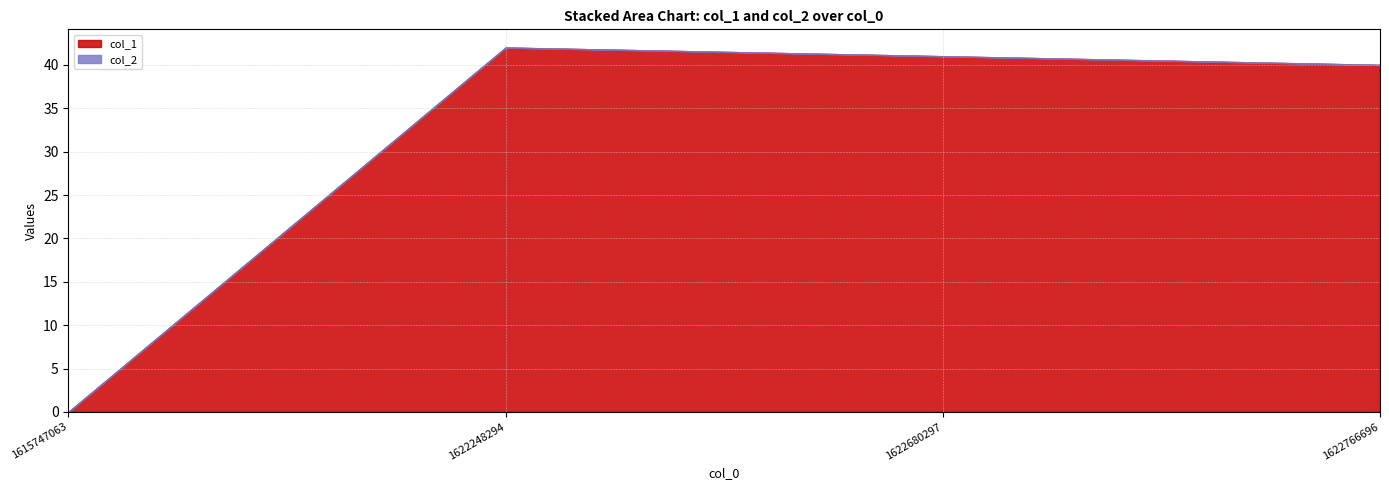

List the series in order of their overall mean, highest first.

col_1, col_2